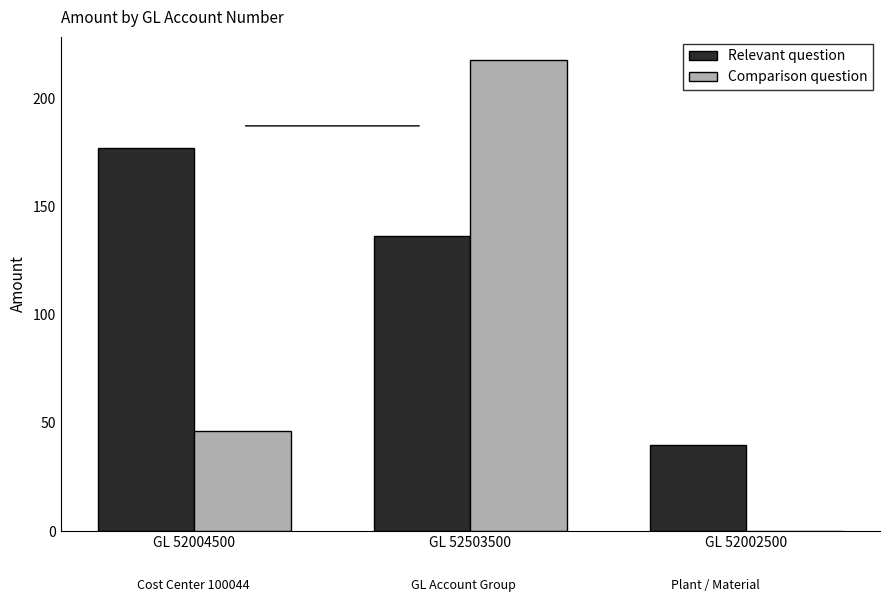

Which series has the largest total across all categories?

Relevant question